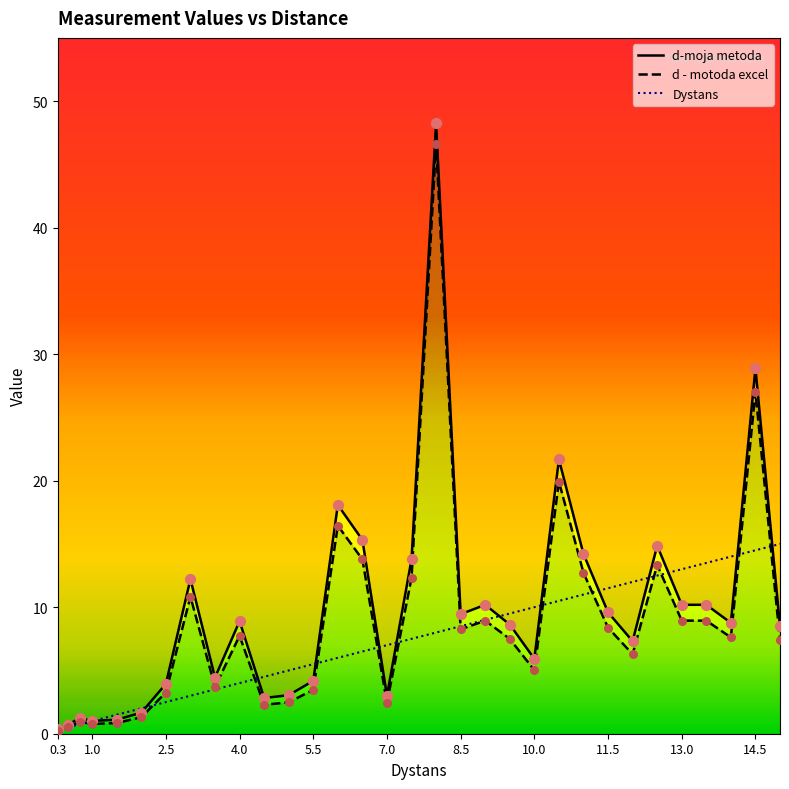

Which series has the largest Y range (max minus min)?

d-moja metoda